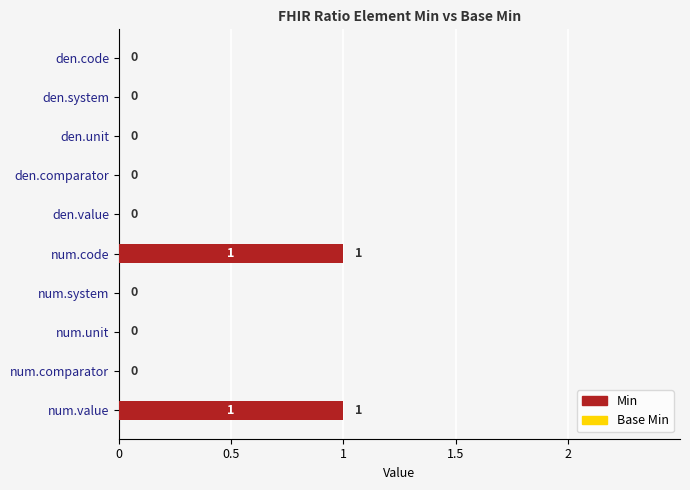

How many series are shown in this chart?

1